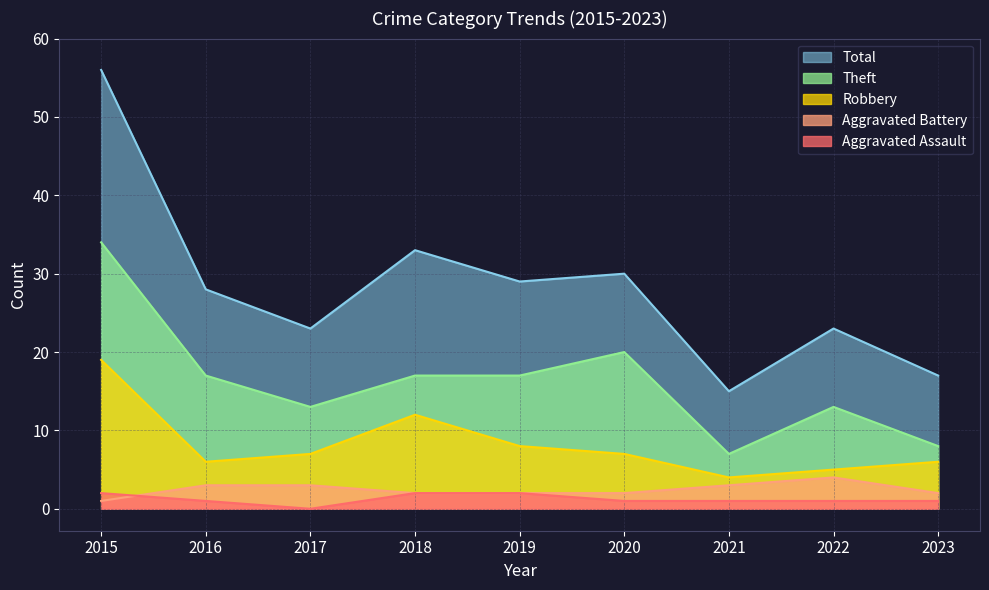

List the series in order of their peak value, highest first.

Total, Theft, Robbery, Aggravated Battery, Aggravated Assault